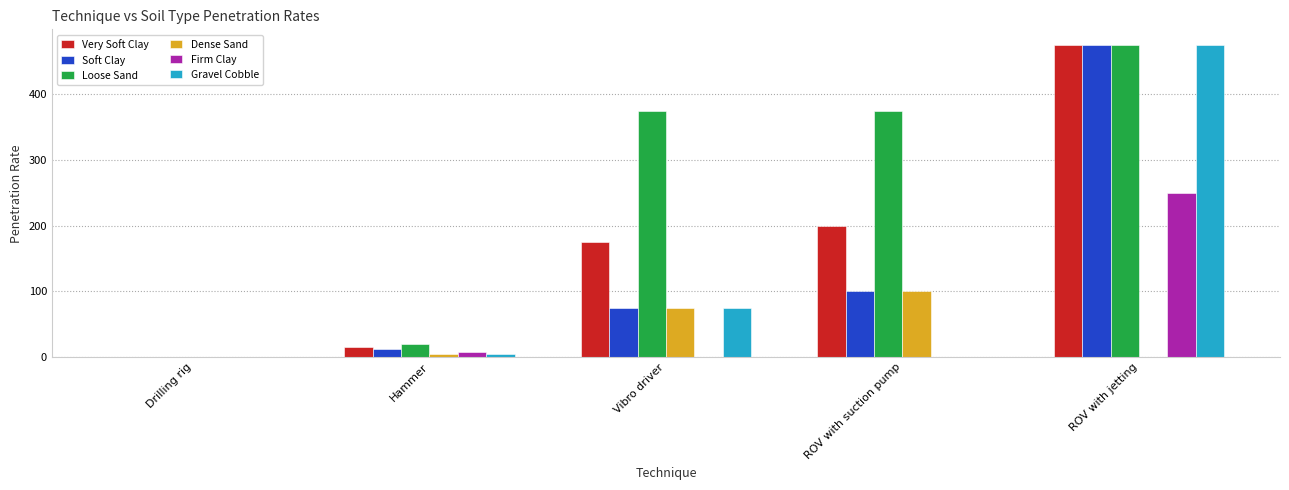

Is it true that Firm Clay equals 0.0 at Vibro driver?

True